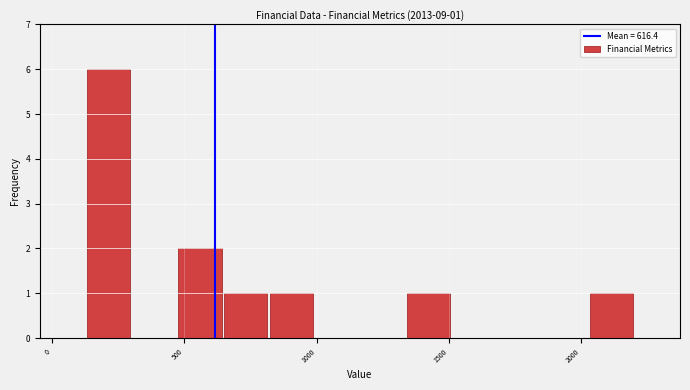

Read against the x-axis, roughly where is the centre of the tallest bar?

200